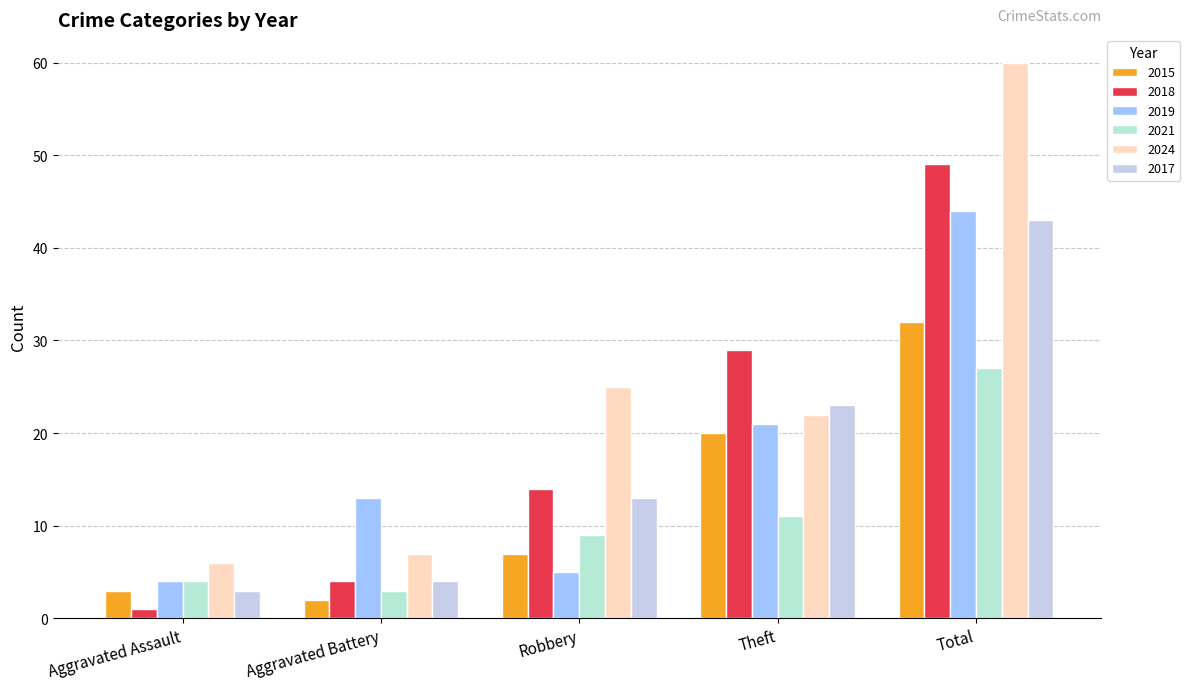

What is the maximum value for 2021?

27